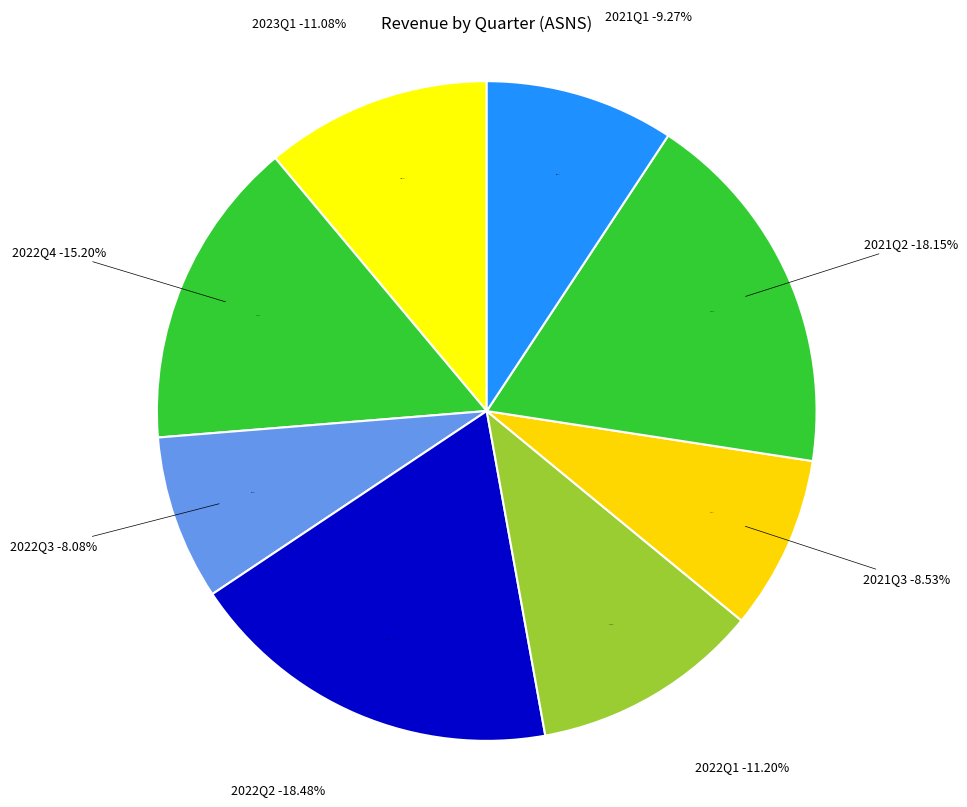

How many segments does this pie chart have?

8